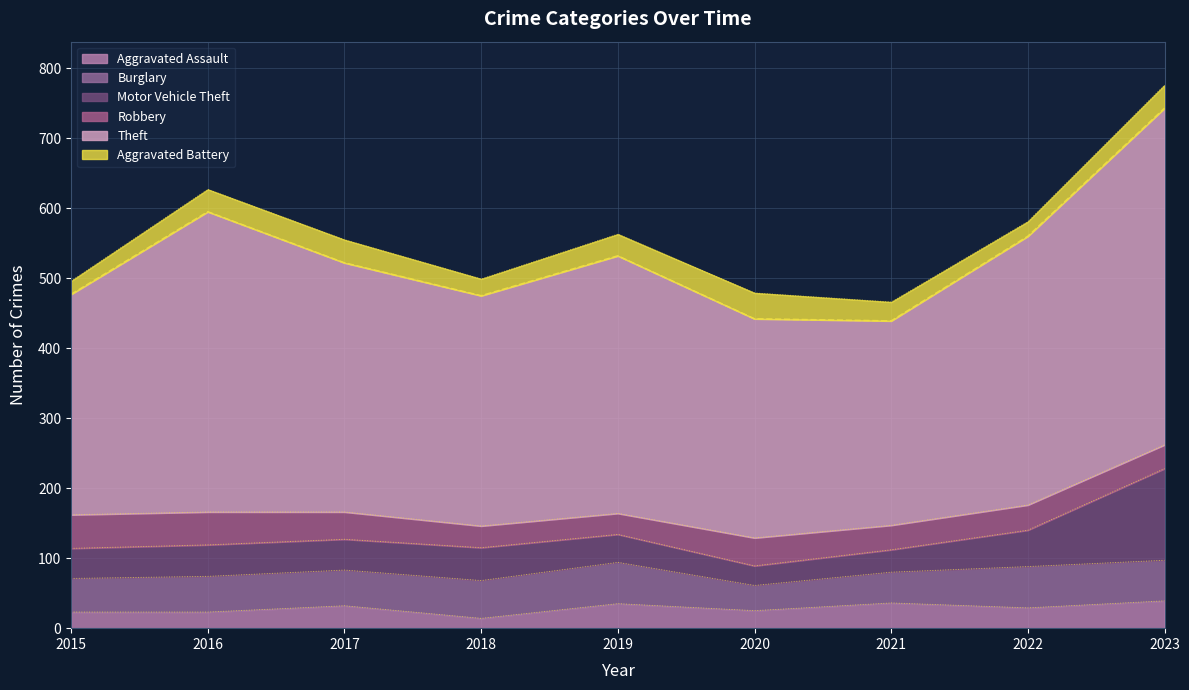

Which category has the lowest value in the Aggravated Battery series?

2015